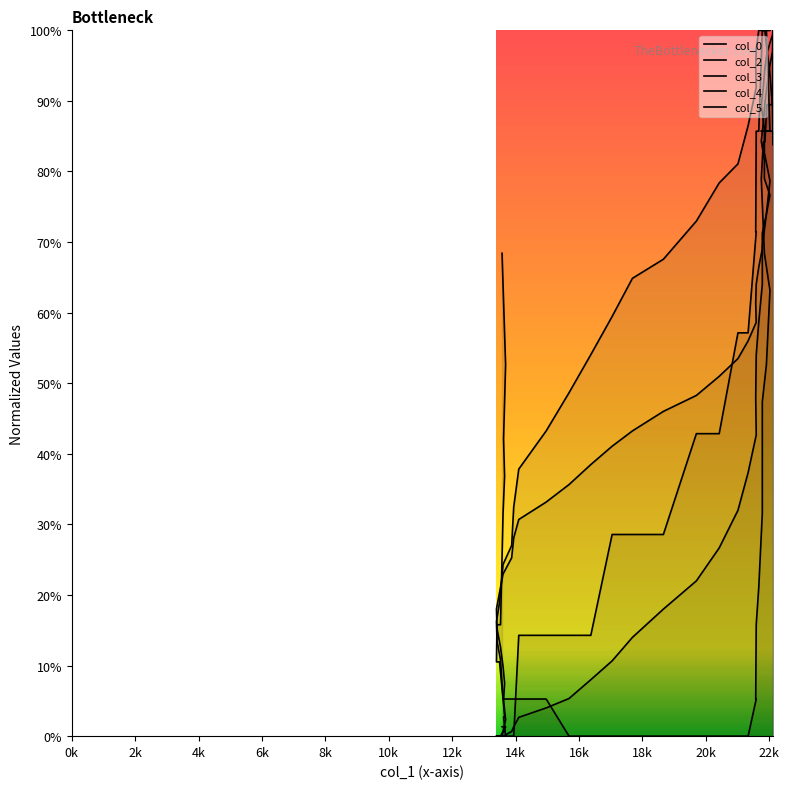

True or false: col_3 has a value of 0.1 at 20.

False